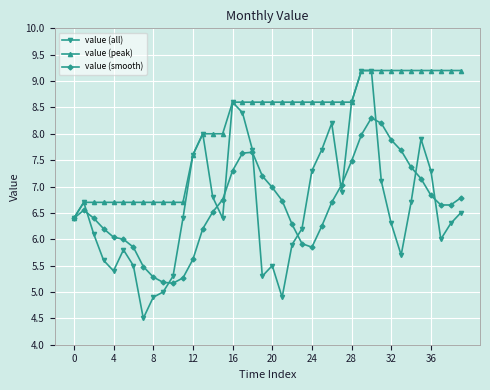

Which series has the largest total across all categories?

value (peak)